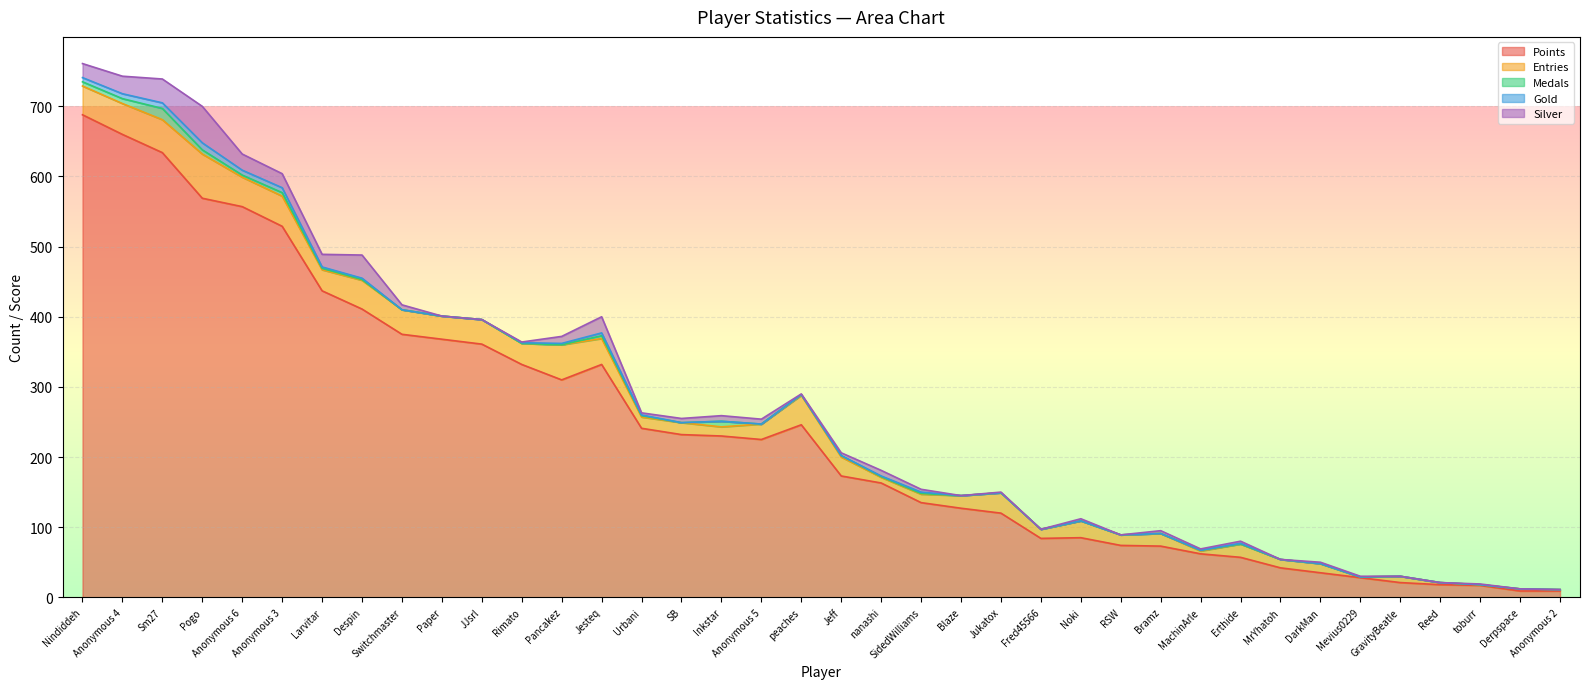

True or false: Medals and Gold intersect in this chart.

True